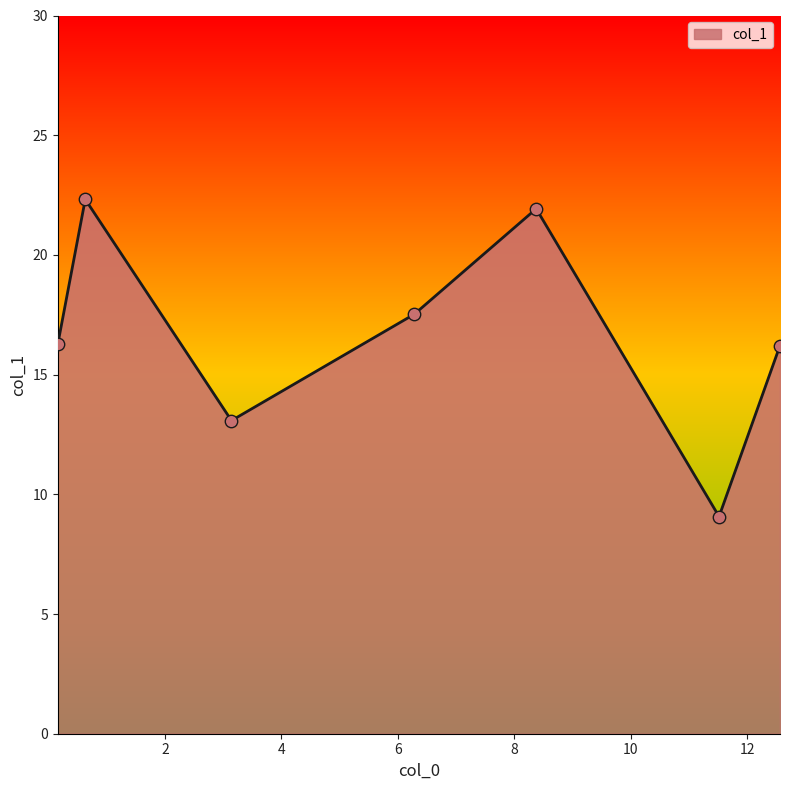

What is the difference between the second highest and minimum values?

12.9